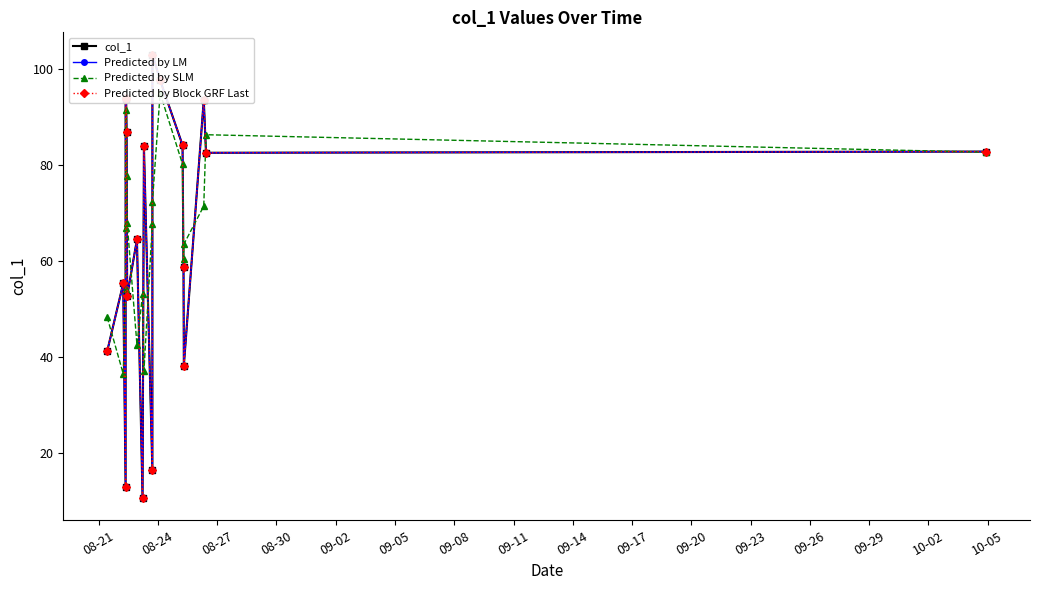

How many data points in Predicted by LM are less than 82?

9